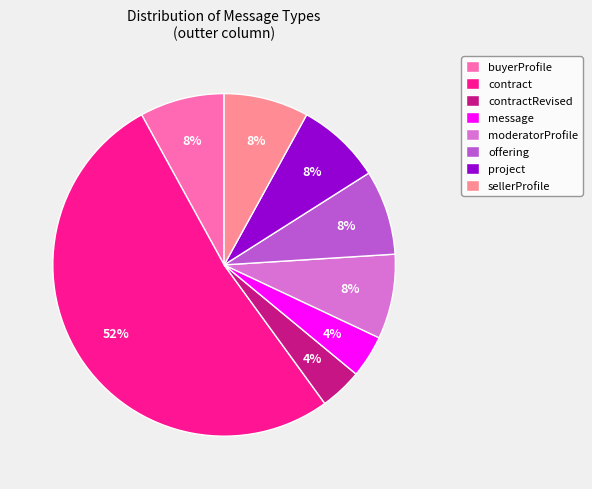

To the nearest percent, what is the average slice percentage?

12%